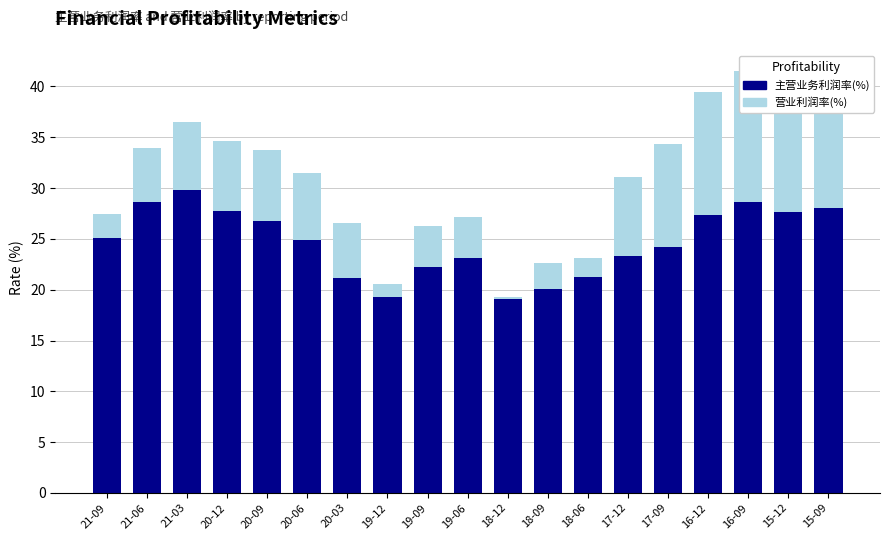

Count the number of data series in this chart.

2